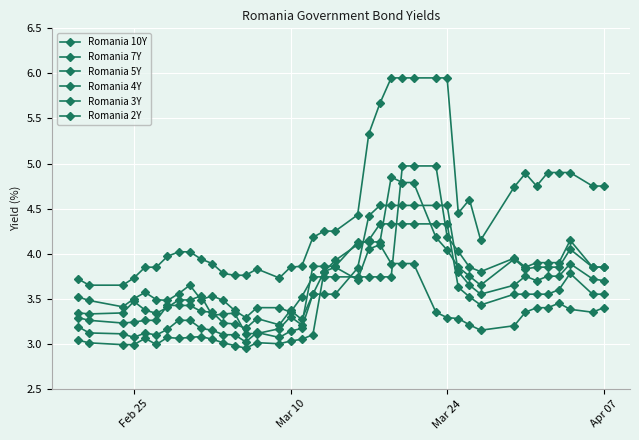

How many series are shown in this chart?

6